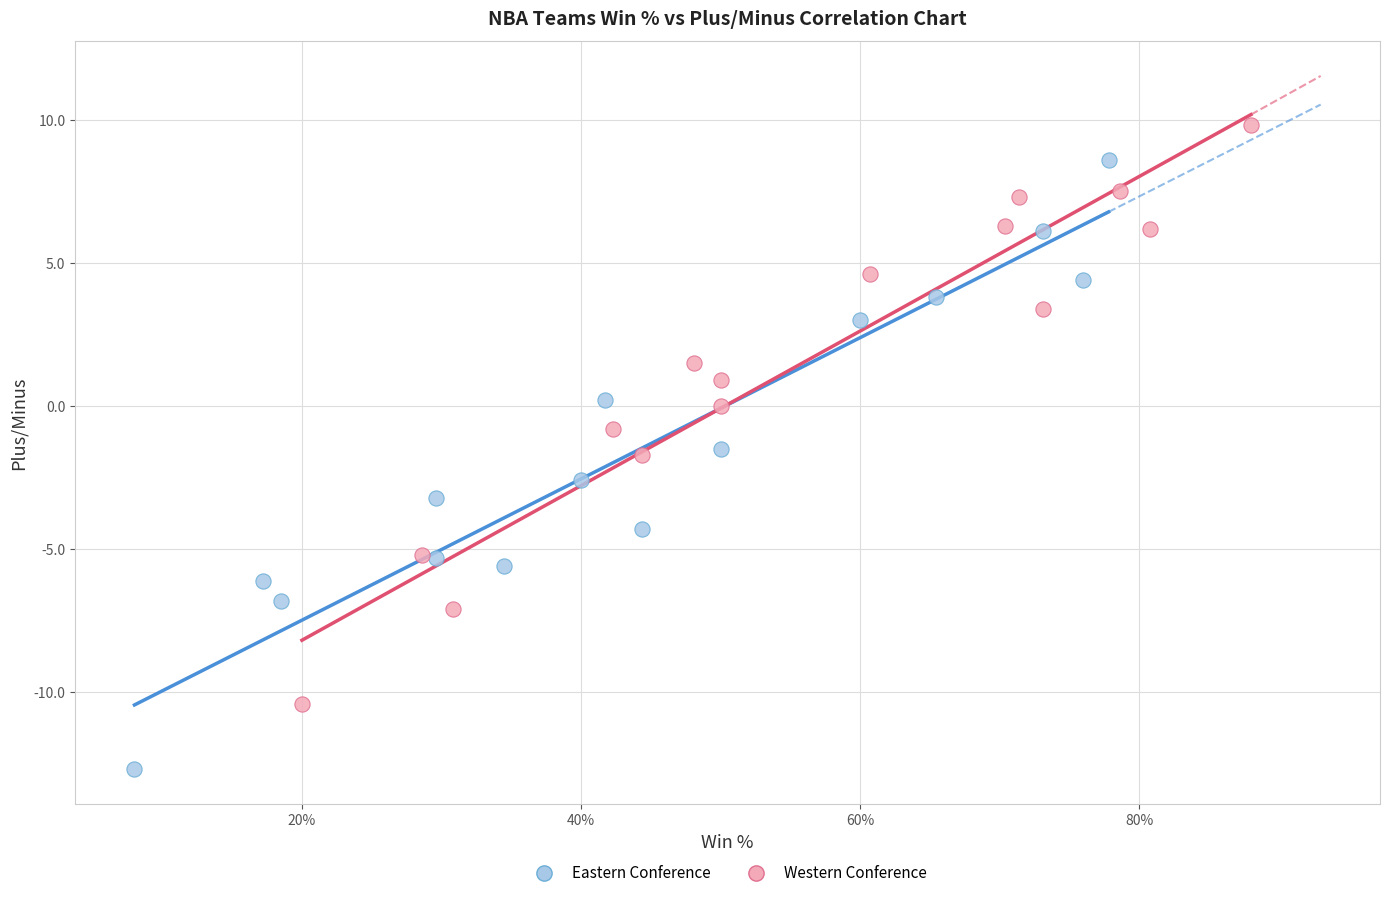

What are all the series names shown in the legend?

Eastern Conference, Western Conference